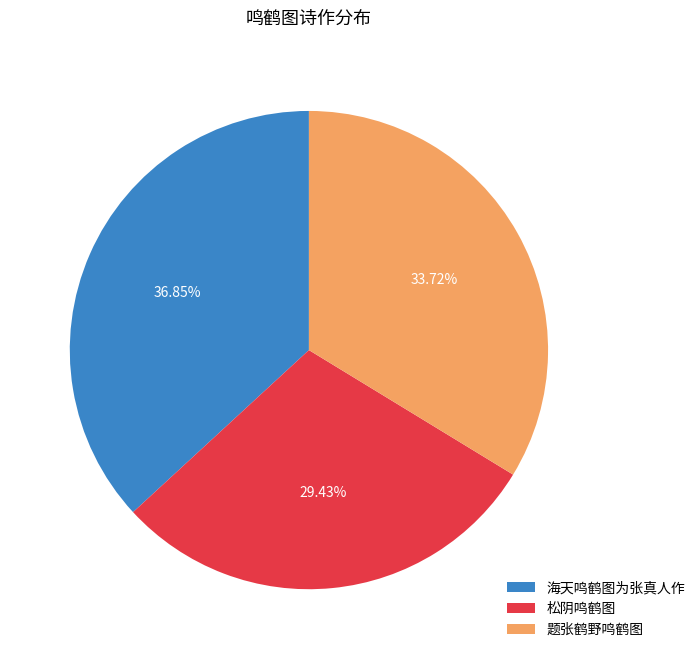

To the nearest percent, what percentage of the pie is 题张鹤野鸣鹤图?

34%